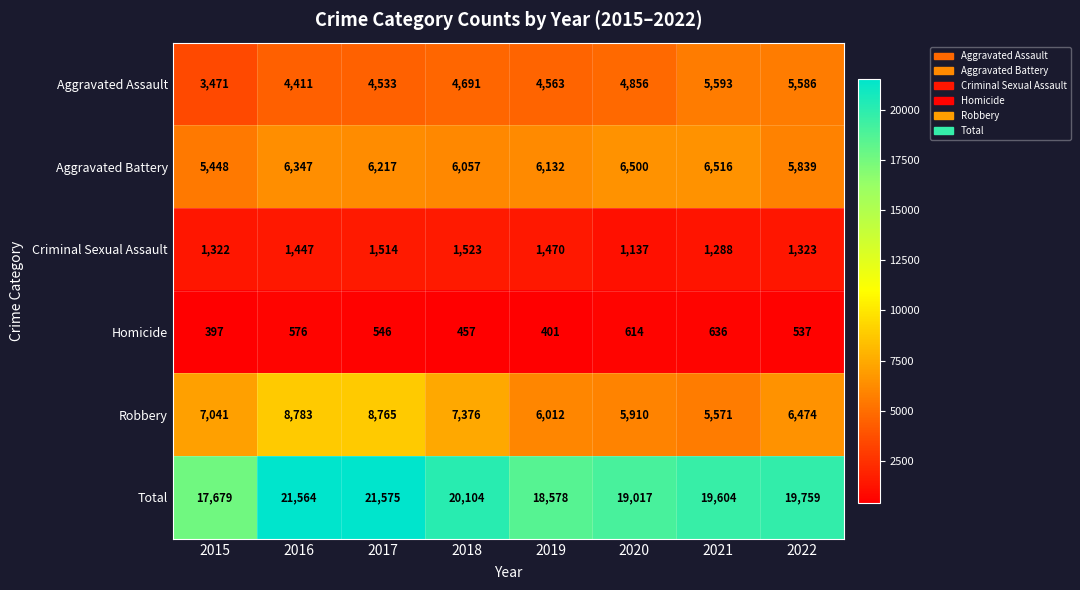

How many distinct data groups are displayed?

6